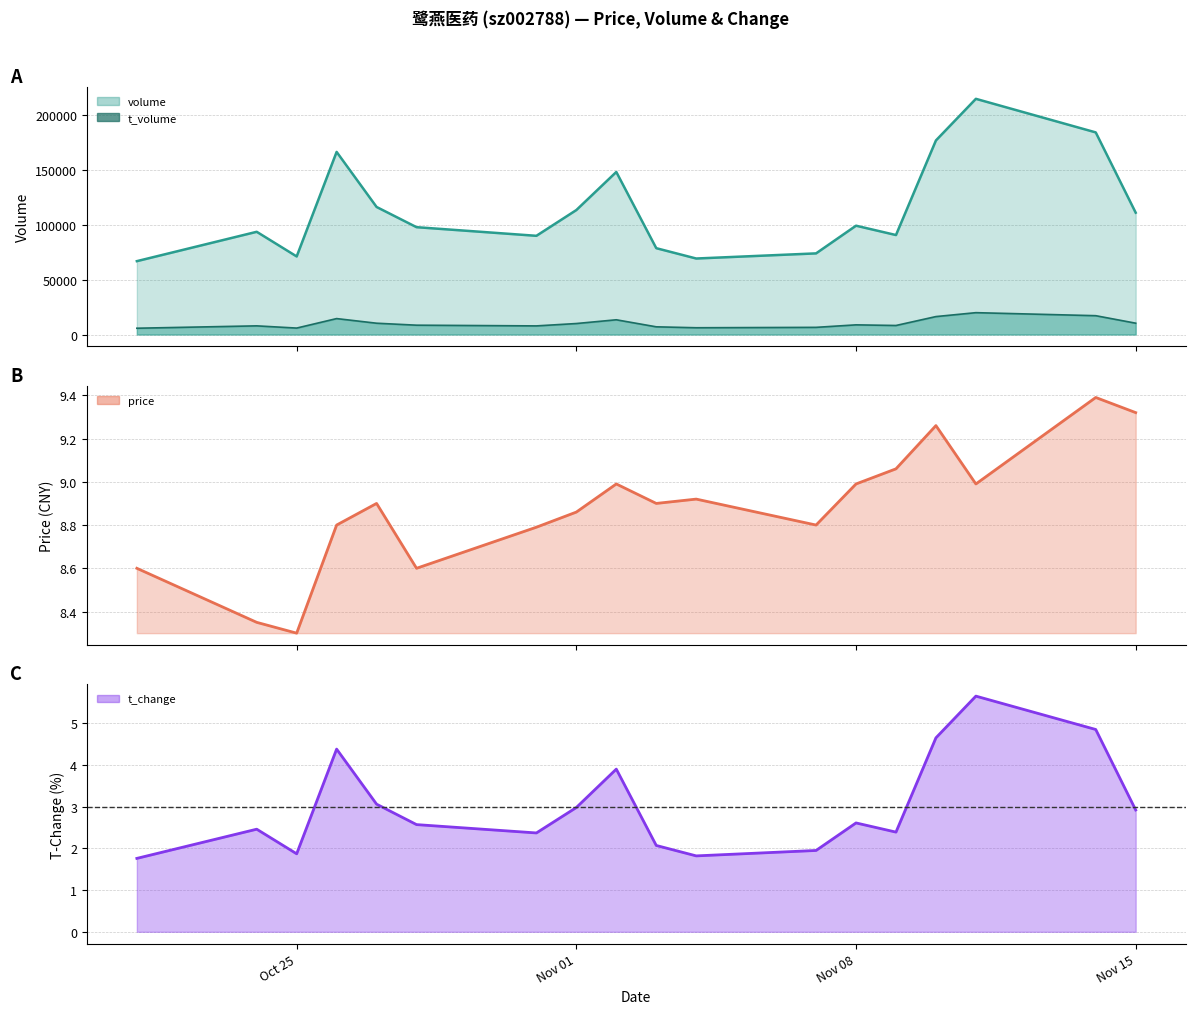

Which series changed the most between 2022-10-21 and 2022-11-04?

volume